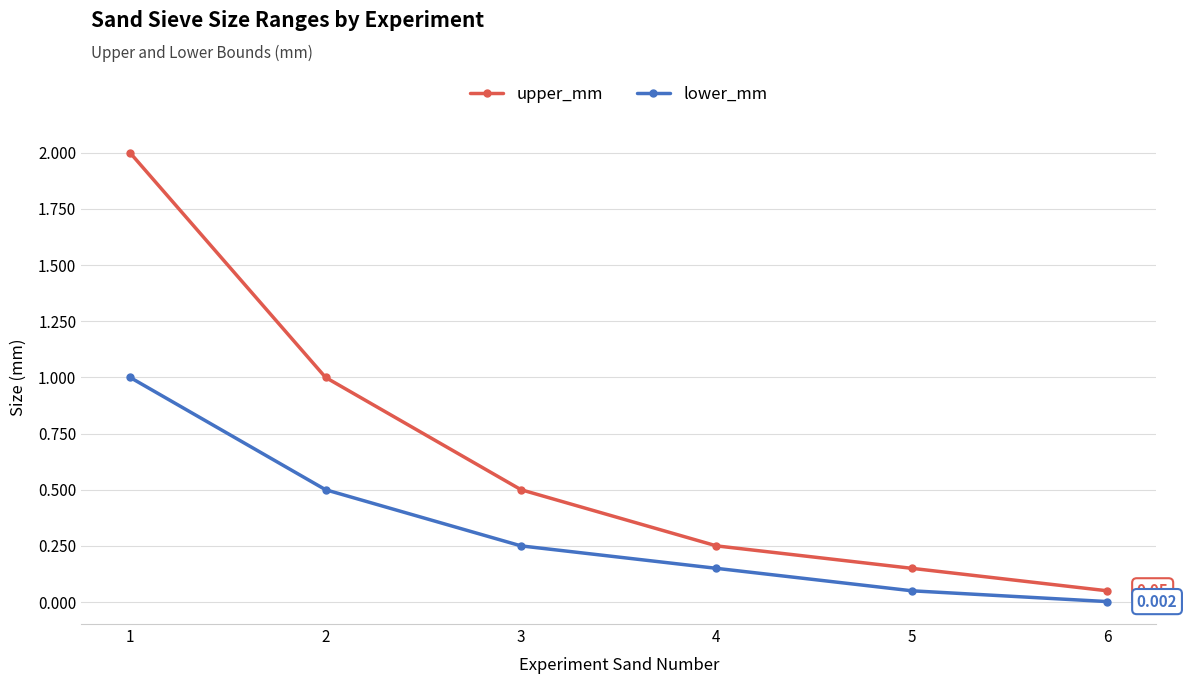

What are all the series names shown in the legend?

upper_mm, lower_mm